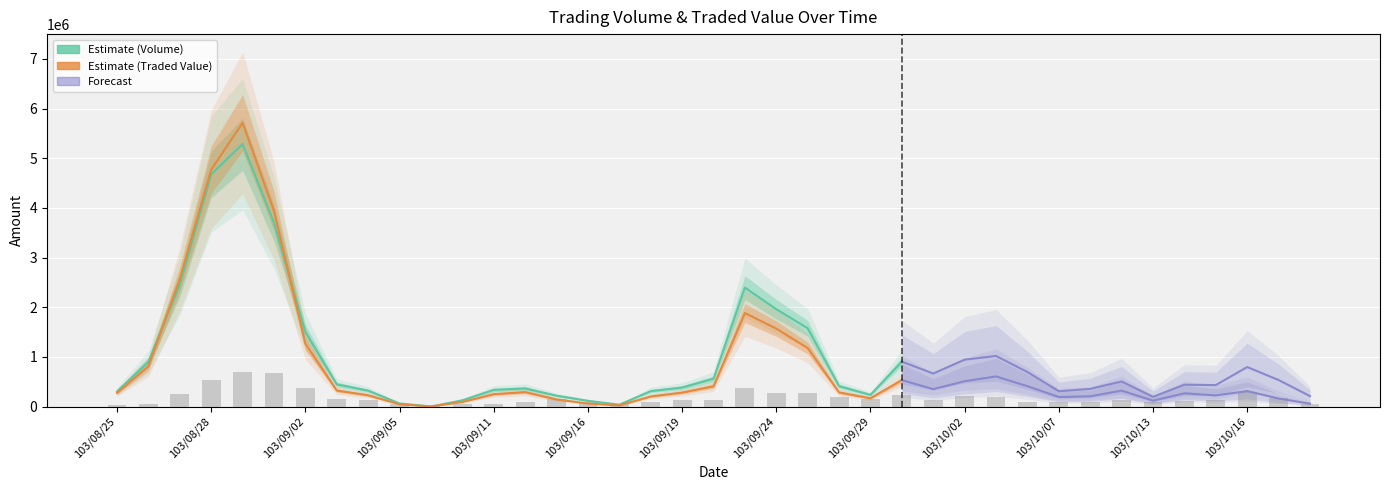

How many values in the Traded Value (col_2) series are below 283400?

19